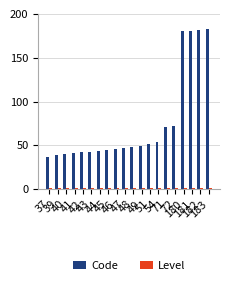

Which series has the largest total across all categories?

Code